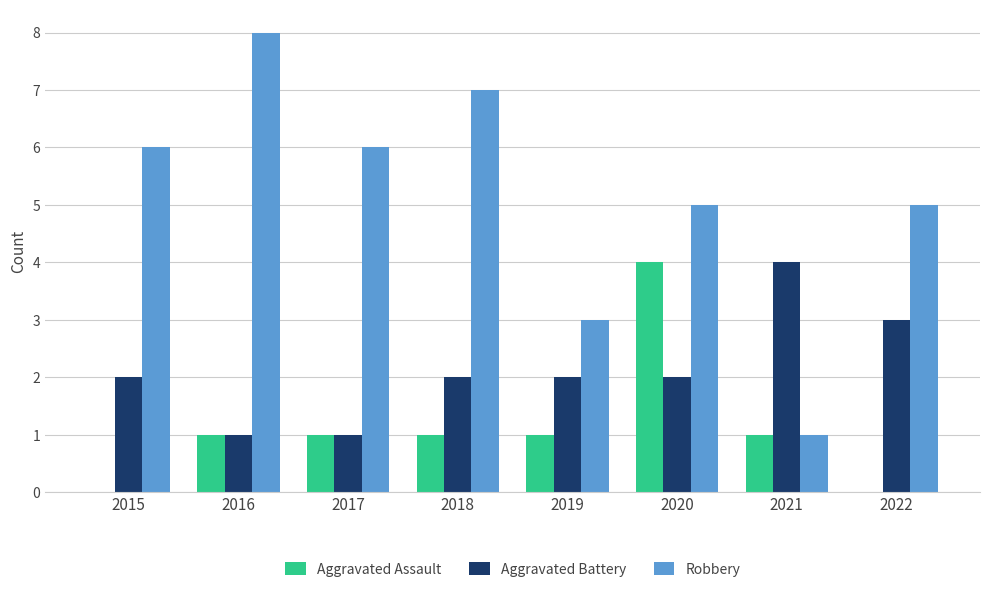

What is the total value across all series at 2015?

8